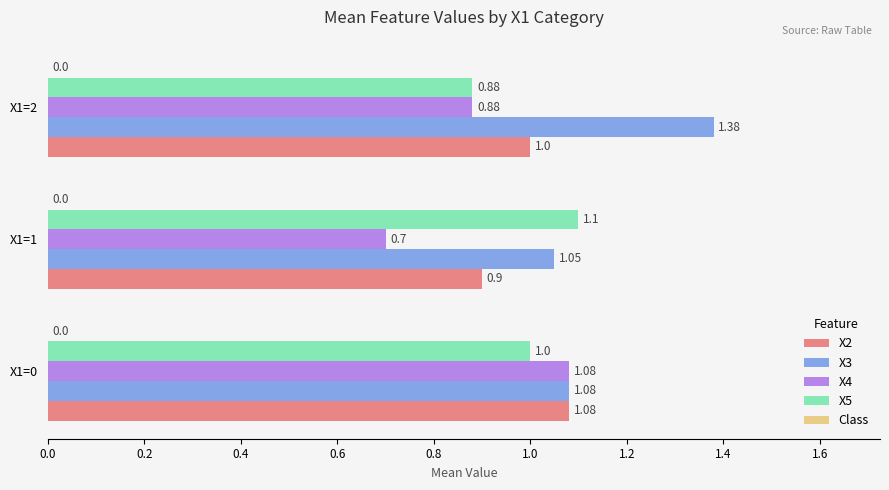

List the labels in order of X2 value, smallest first.

X1=1, X1=2, X1=0